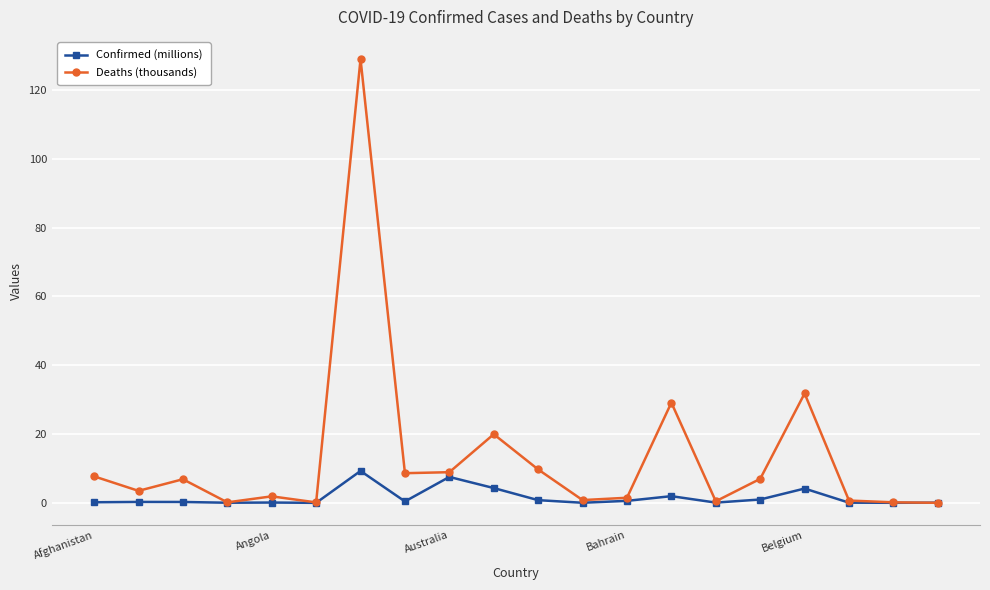

Is this an area chart (filled region under the line)?

No